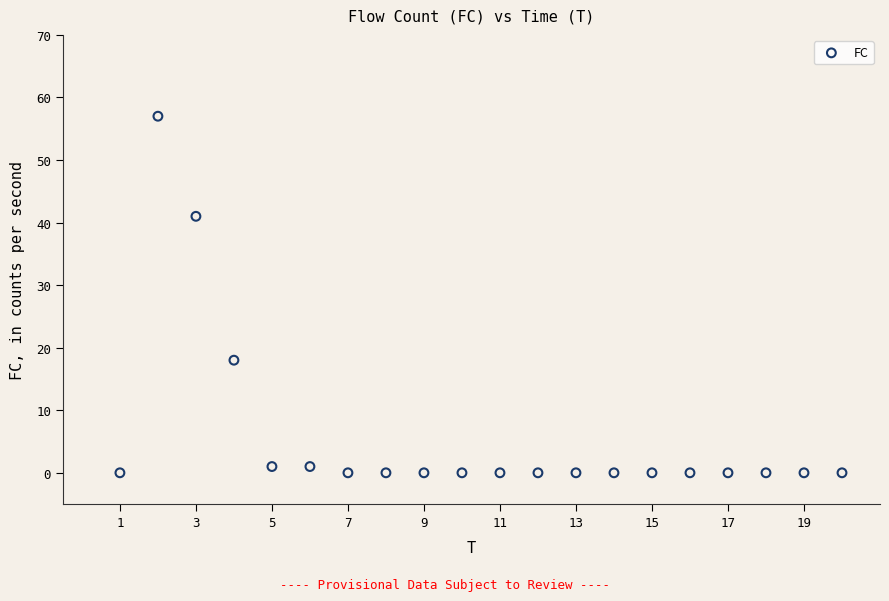

What Y value in the scatter plot is closest to 28?

18